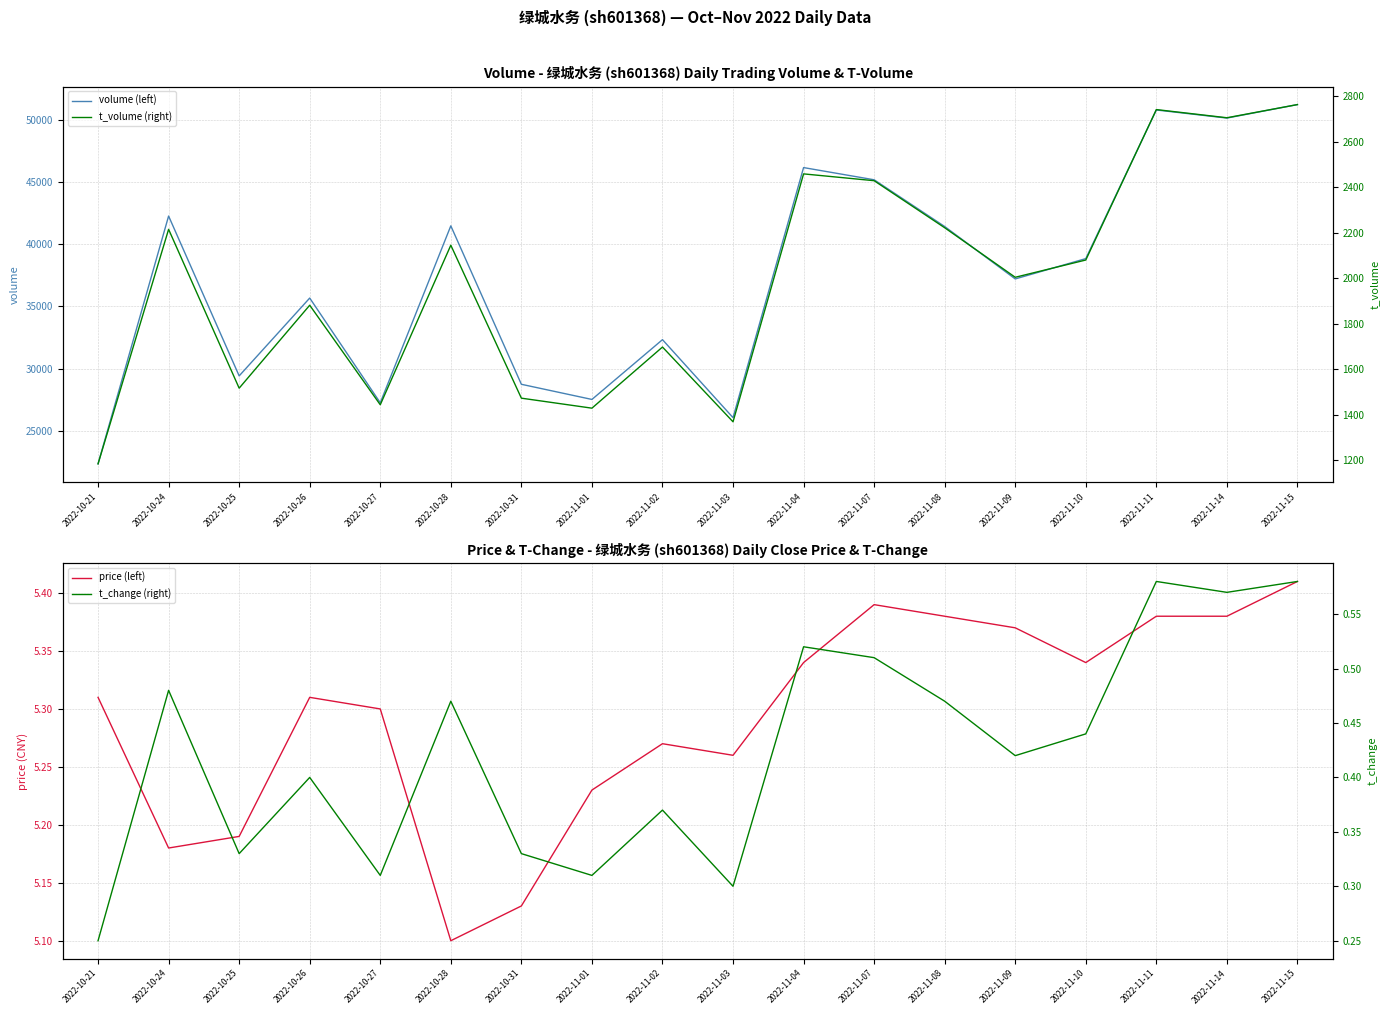

What is the value of the volume (left) point at the 12th from the left?

45201.0